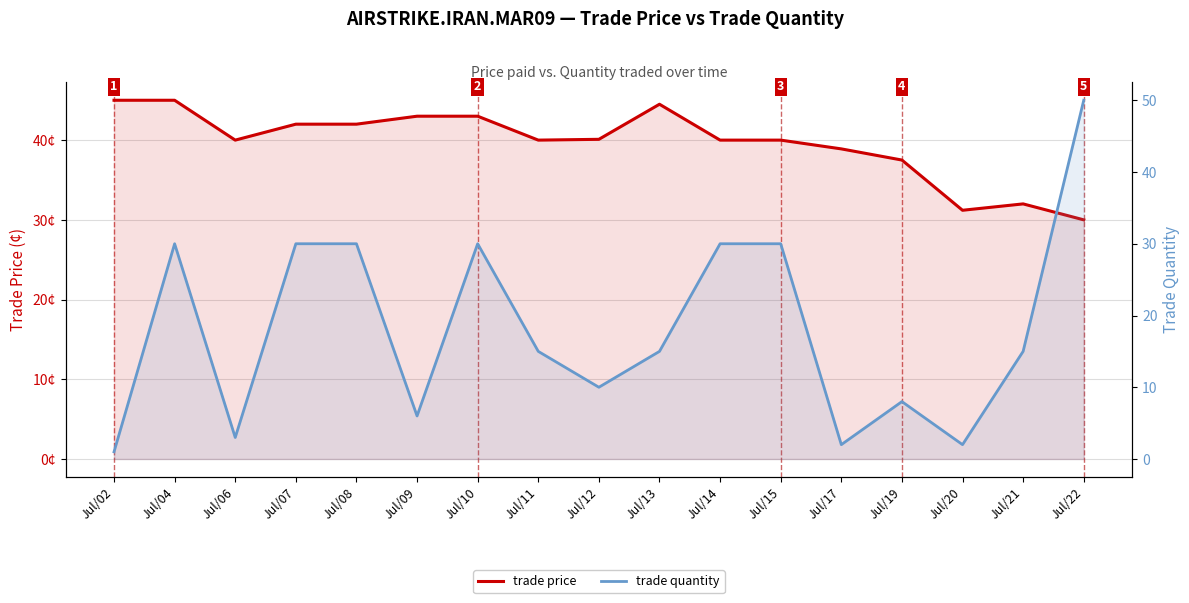

Reading left to right, extract all data points from this chart.

trade price: Jul/02=45.0	Jul/04=45.0	Jul/06=40.0	Jul/07=42.0	Jul/08=42.0	Jul/09=43.0	Jul/10=43.0	Jul/11=40.0	Jul/12=40.1	Jul/13=44.5	Jul/14=40.0	Jul/15=40.0	Jul/17=38.9	Jul/19=37.5	Jul/20=31.2	Jul/21=32.0	Jul/22=30.0
trade quantity: Jul/02=1.0	Jul/04=30.0	Jul/06=3.0	Jul/07=30.0	Jul/08=30.0	Jul/09=6.0	Jul/10=30.0	Jul/11=15.0	Jul/12=10.0	Jul/13=15.0	Jul/14=30.0	Jul/15=30.0	Jul/17=2.0	Jul/19=8.0	Jul/20=2.0	Jul/21=15.0	Jul/22=50.0